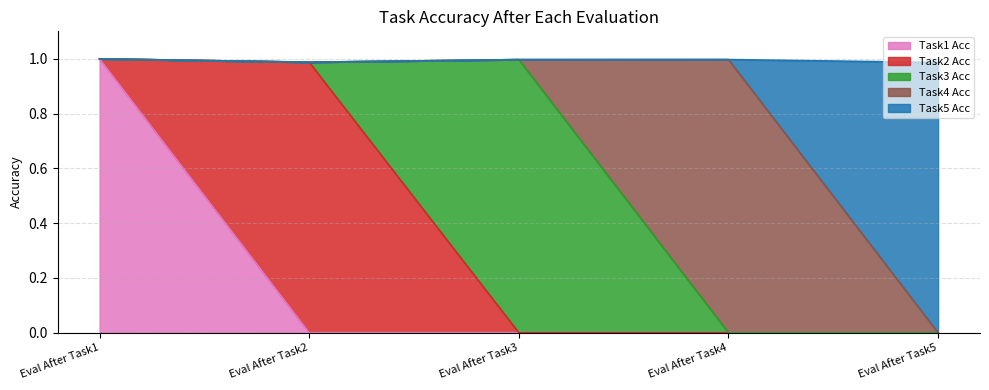

Reading left to right, what are all the values shown in this chart?

Task1 Acc: Eval After Task1=1.0	Eval After Task2=0.0	Eval After Task3=0.0	Eval After Task4=0.0	Eval After Task5=0.0
Task2 Acc: Eval After Task1=0.0	Eval After Task2=1.0	Eval After Task3=0.0	Eval After Task4=0.0	Eval After Task5=0.0
Task3 Acc: Eval After Task1=0.0	Eval After Task2=0.0	Eval After Task3=1.0	Eval After Task4=0.0	Eval After Task5=0.0
Task4 Acc: Eval After Task1=0.0	Eval After Task2=0.0	Eval After Task3=0.0	Eval After Task4=1.0	Eval After Task5=0.0
Task5 Acc: Eval After Task1=0.0	Eval After Task2=0.0	Eval After Task3=0.0	Eval After Task4=0.0	Eval After Task5=1.0